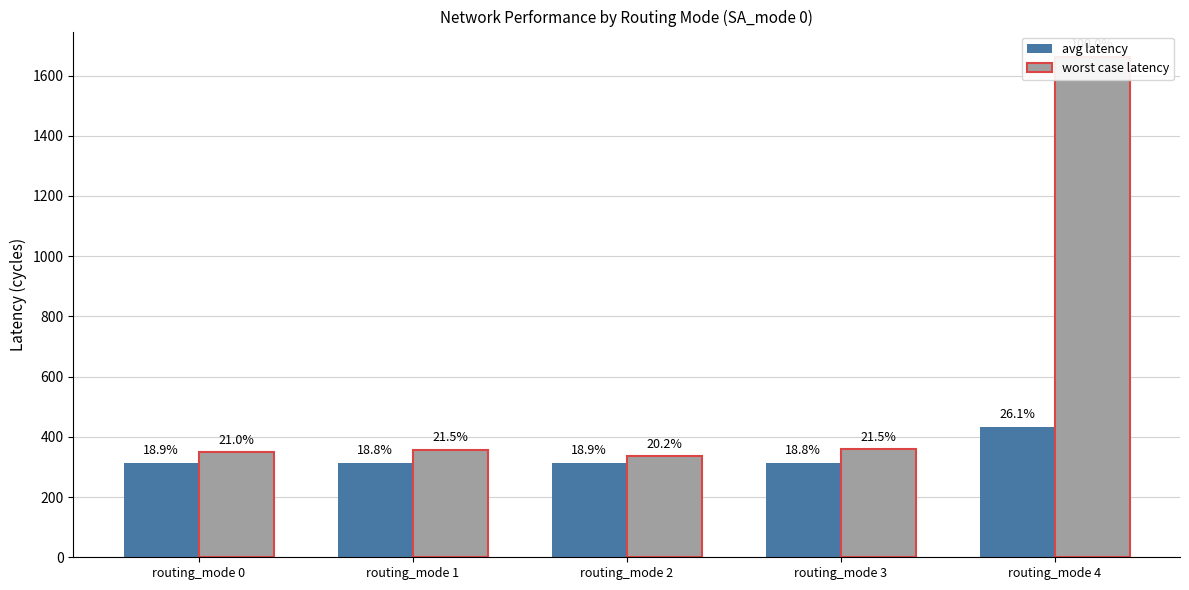

The worst case latency series shows 715.8 at routing_mode 4. True or false?

False